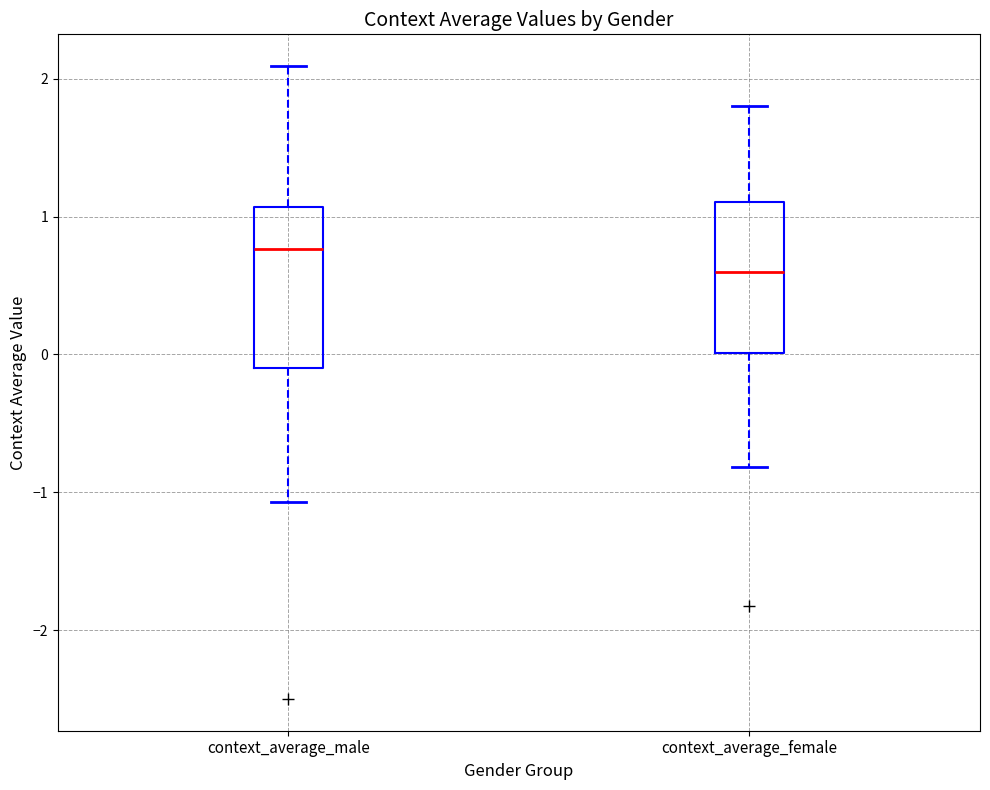

Which box's median line is the lowest?

context_average_female